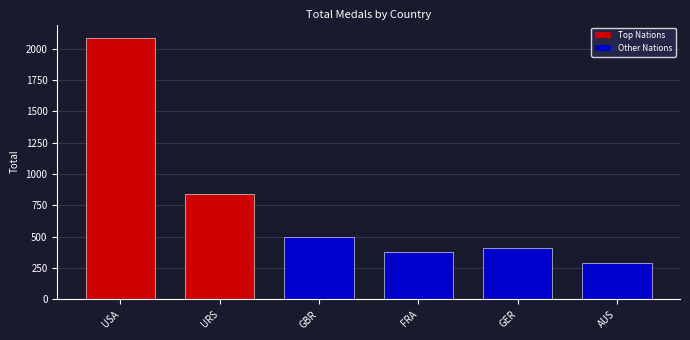

How many distinct data groups are displayed?

1